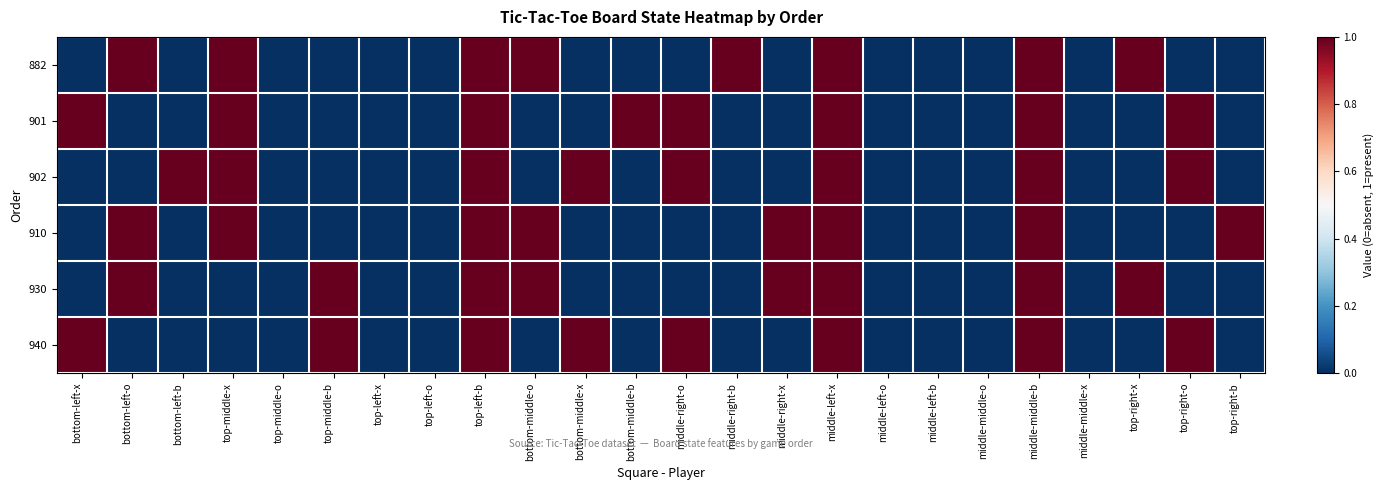

At which category is the sum across all series the highest?

top-left-b